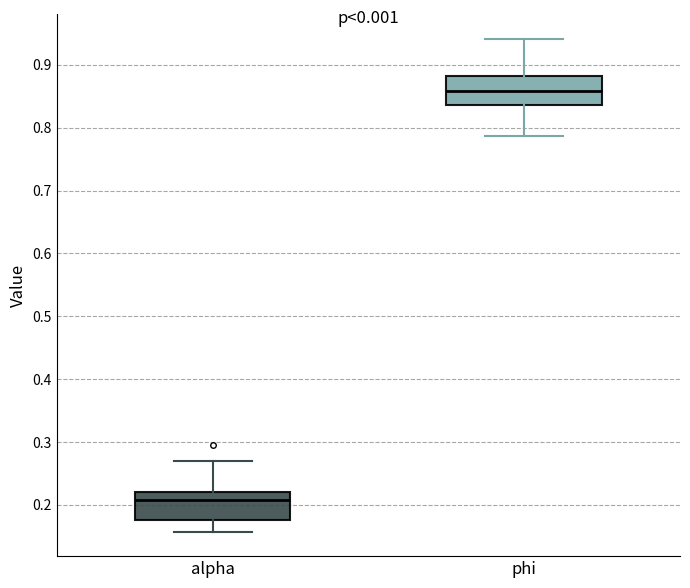

Reading left to right, transcribe this box plot: for each box, give where its median line is, the range the box spans, and where its two whiskers end, as read against the y-axis. The values are not printed on the chart, so give them approximately, as read against the axis.

alpha: median 0.21, box 0.18 to 0.22, whiskers 0.16 to 0.27
phi: median 0.86, box 0.84 to 0.88, whiskers 0.79 to 0.94